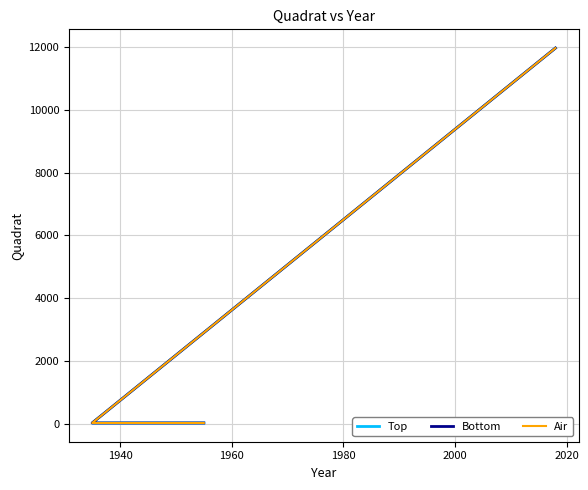

What is the total value across all series at 1940?

57